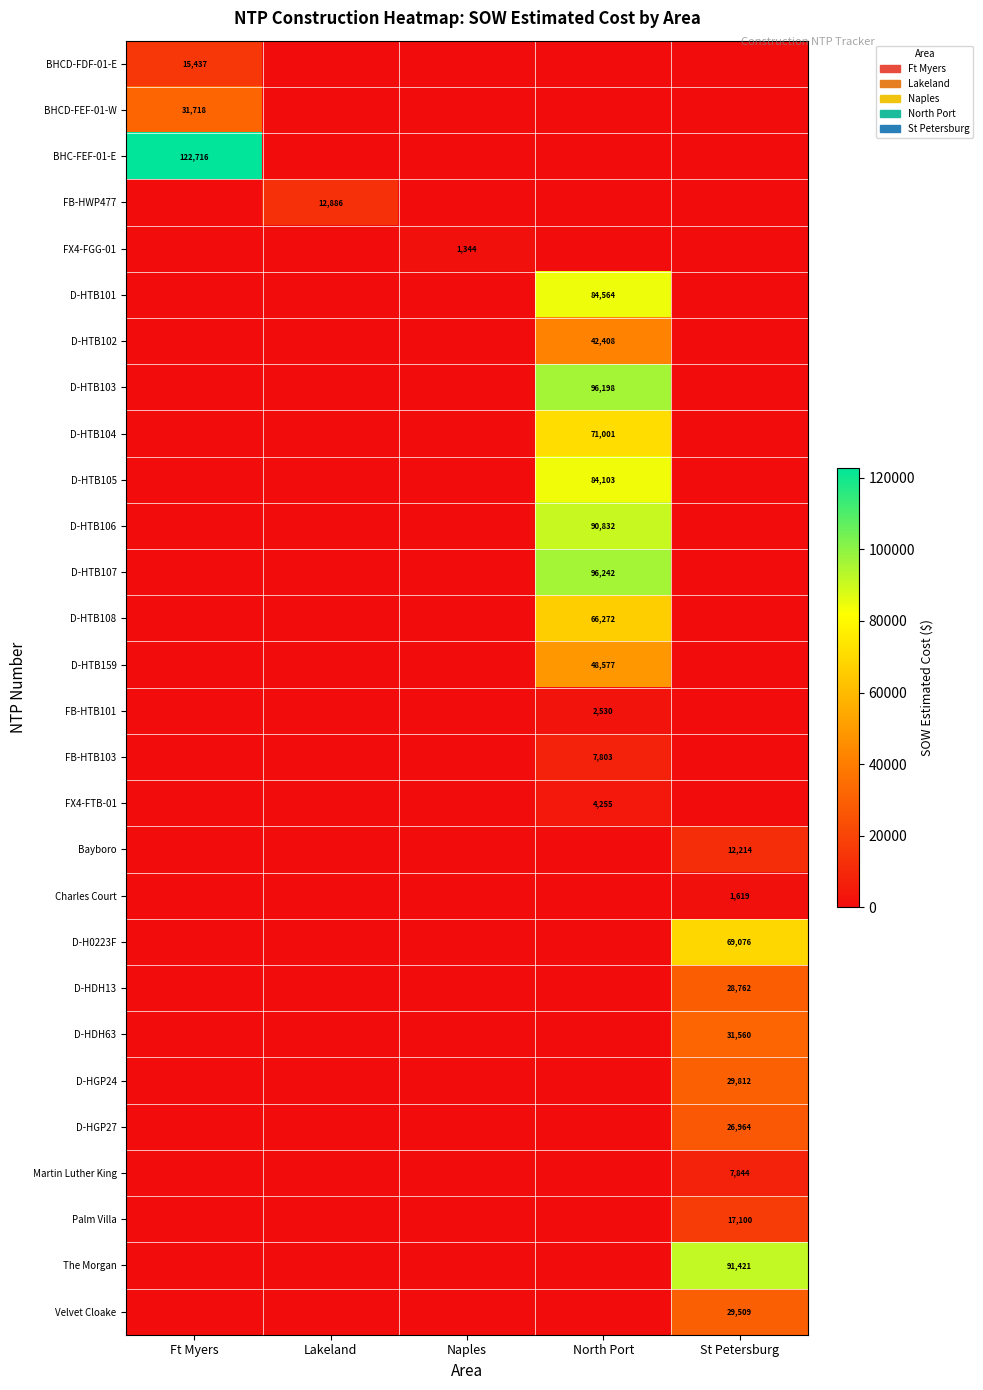

The value of Martin Luther King at St Petersburg is 7844. True or false?

True